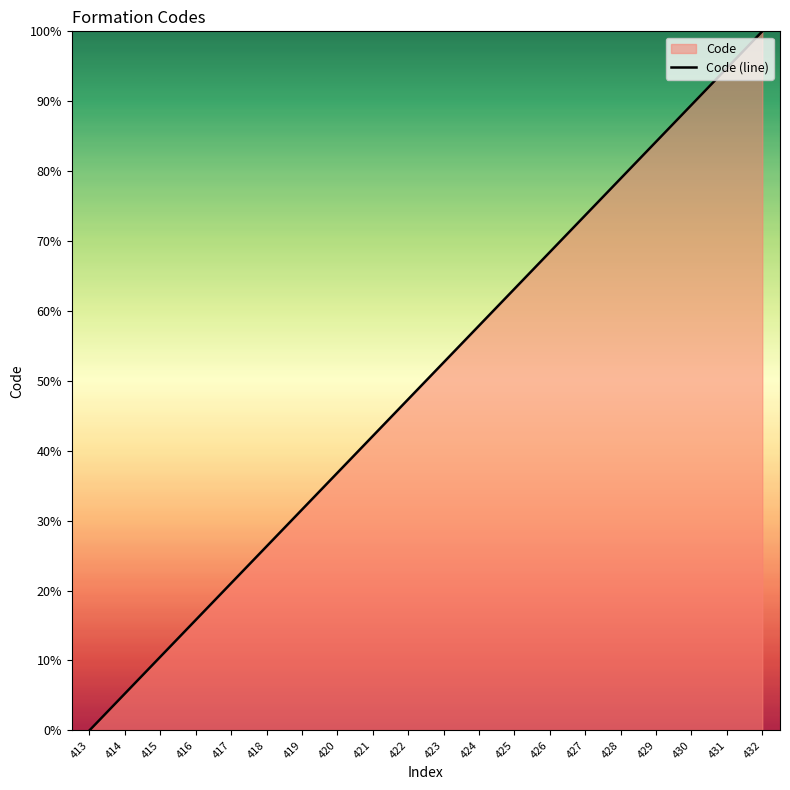

How many values are below 52?

10